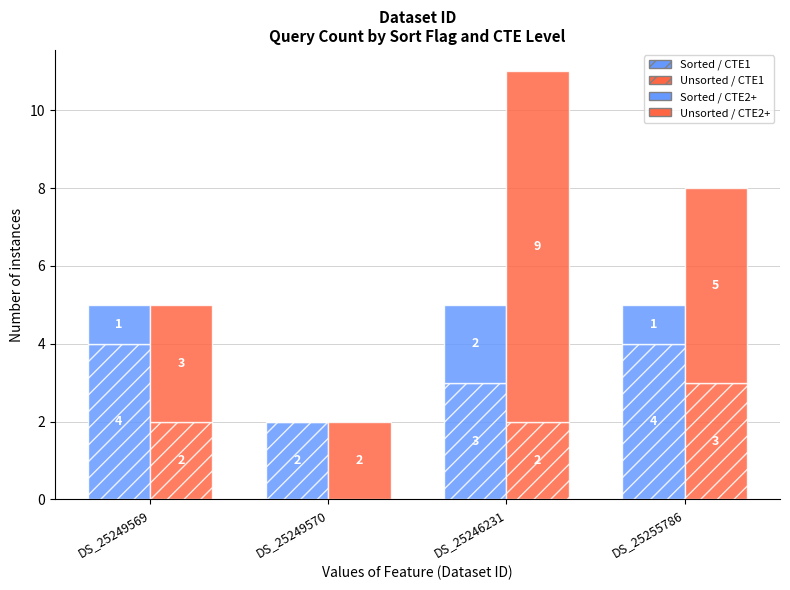

Which series has the largest total across all categories?

Unsorted / CTE2+